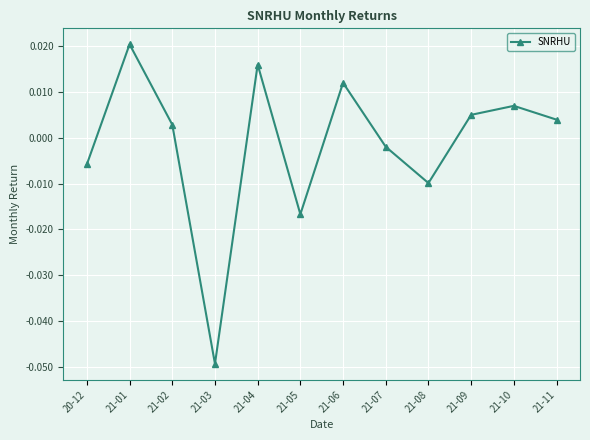

At which category does the chart reach its minimum across all series?

21-03